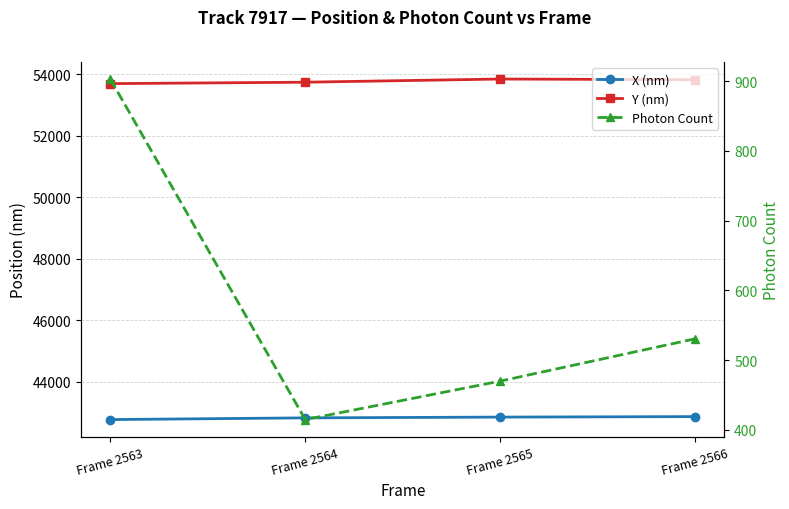

What is the sum of all X (nm) values?

171289.3